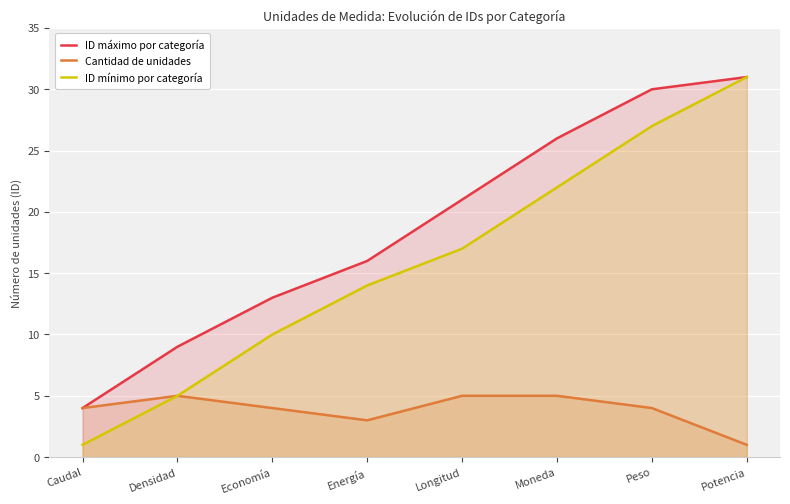

At Longitud, list the series in order from largest to smallest.

ID máximo por categoría, ID mínimo por categoría, Cantidad de unidades